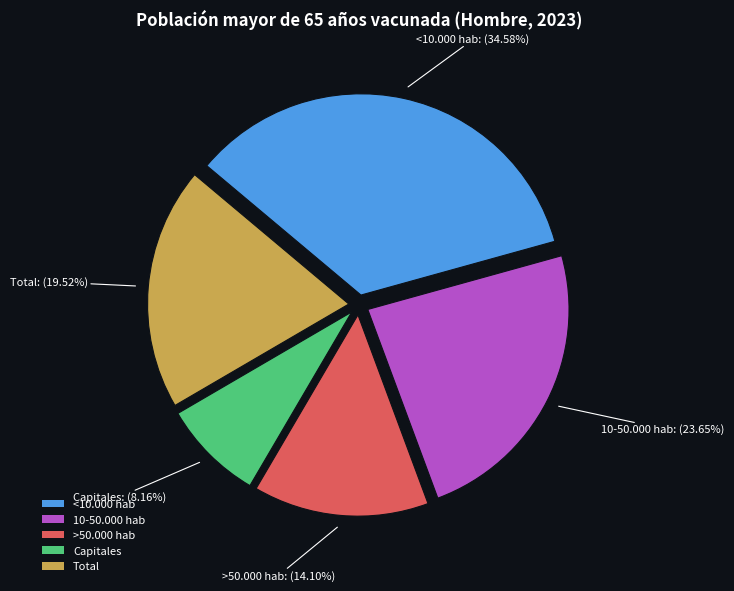

What percentage is NOT represented by Capitales?

91.8%